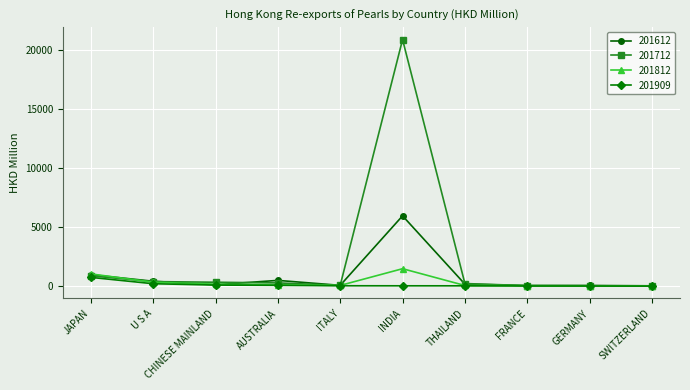

Is the value of 201909 at U S A greater than the value of 201812 at JAPAN?

No